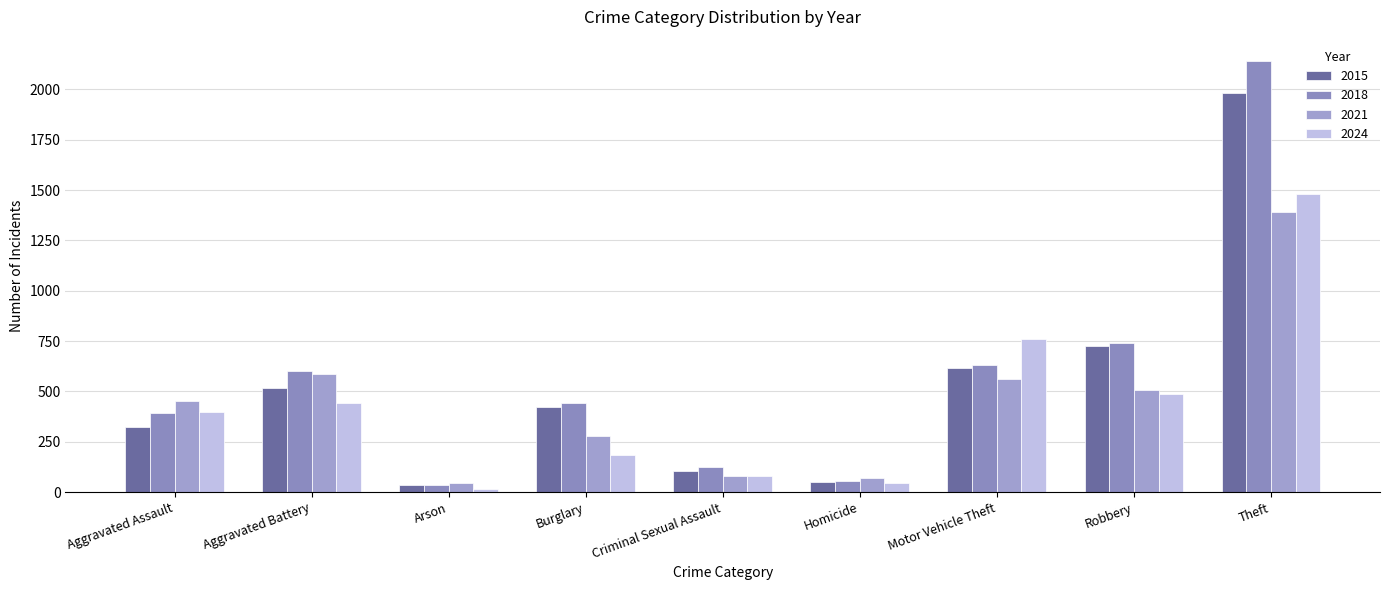

Are the bars grouped side by side (vs. stacked)?

Yes